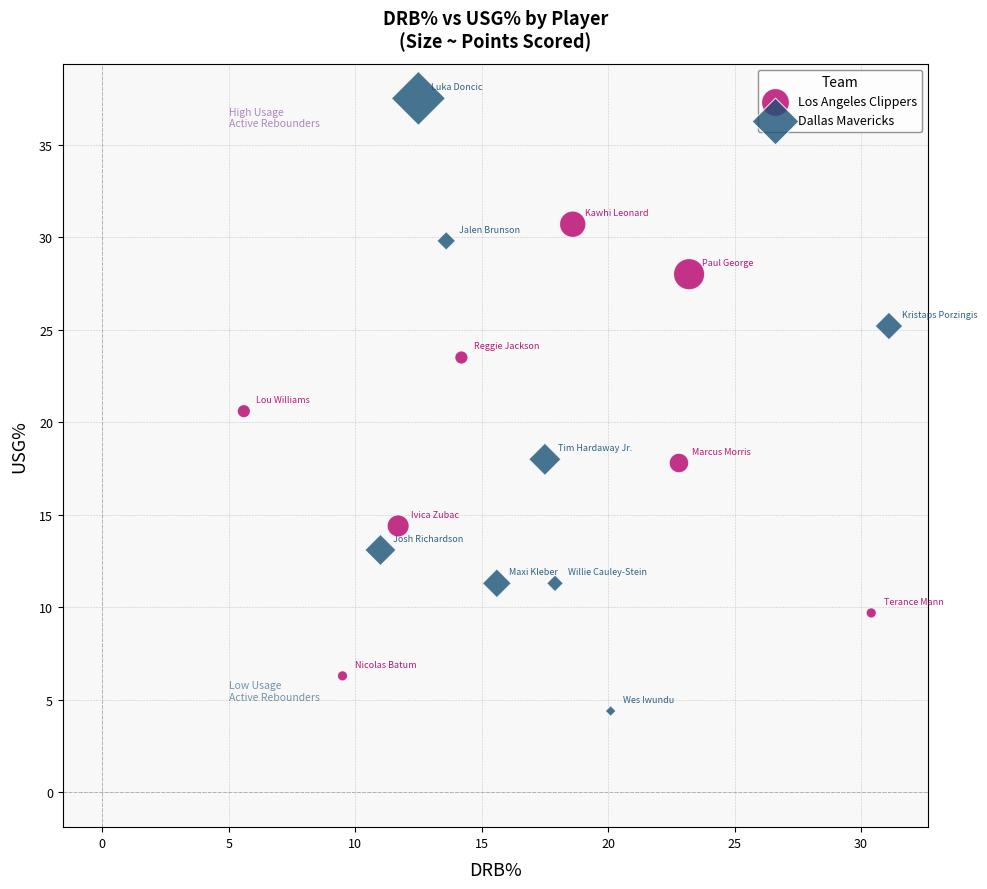

Which series has the largest Y range (max minus min)?

Dallas Mavericks